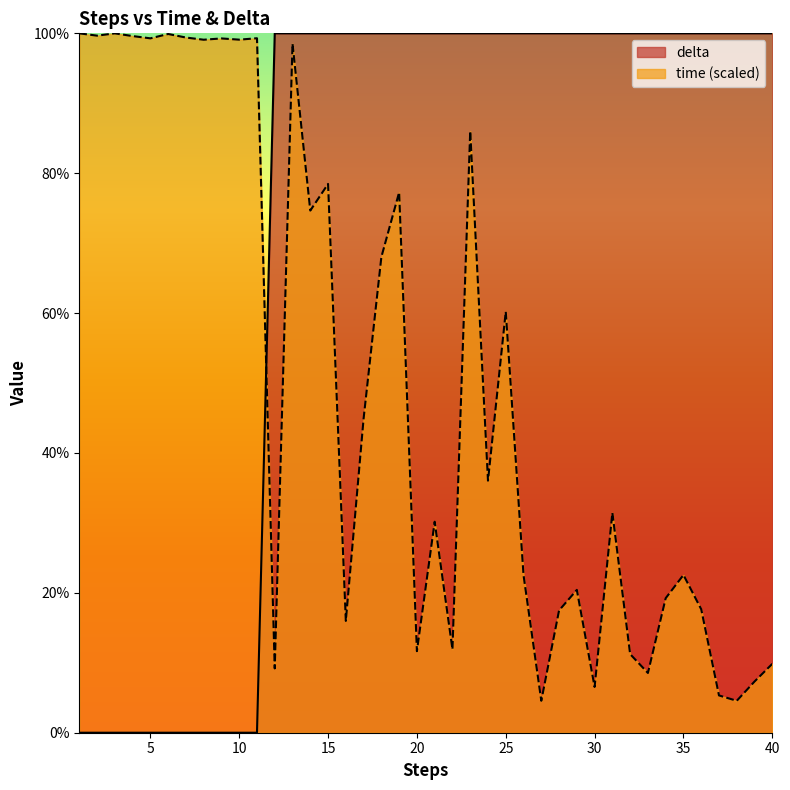

Reading left to right, what are all the values shown in this chart?

time: 100.0	99.7	100.0	99.6	99.3	99.9	99.4	99.1	99.3	99.1	99.3	9.2	98.5	74.7	78.5	16.0	44.9	68.0	77.3	11.7	30.2	11.9	86.0	36.0	60.2	22.5	4.6	17.5	20.4	6.5	31.5	11.2	8.5	19.2	22.6	17.7	5.3	4.6	7.3	9.8
delta: 0.0	0.0	0.0	0.0	0.0	0.0	0.0	0.0	0.0	0.0	0.0	100.0	100.0	100.0	100.0	100.0	100.0	100.0	100.0	100.0	100.0	100.0	100.0	100.0	100.0	100.0	100.0	100.0	100.0	100.0	100.0	100.0	100.0	100.0	100.0	100.0	100.0	100.0	100.0	100.0